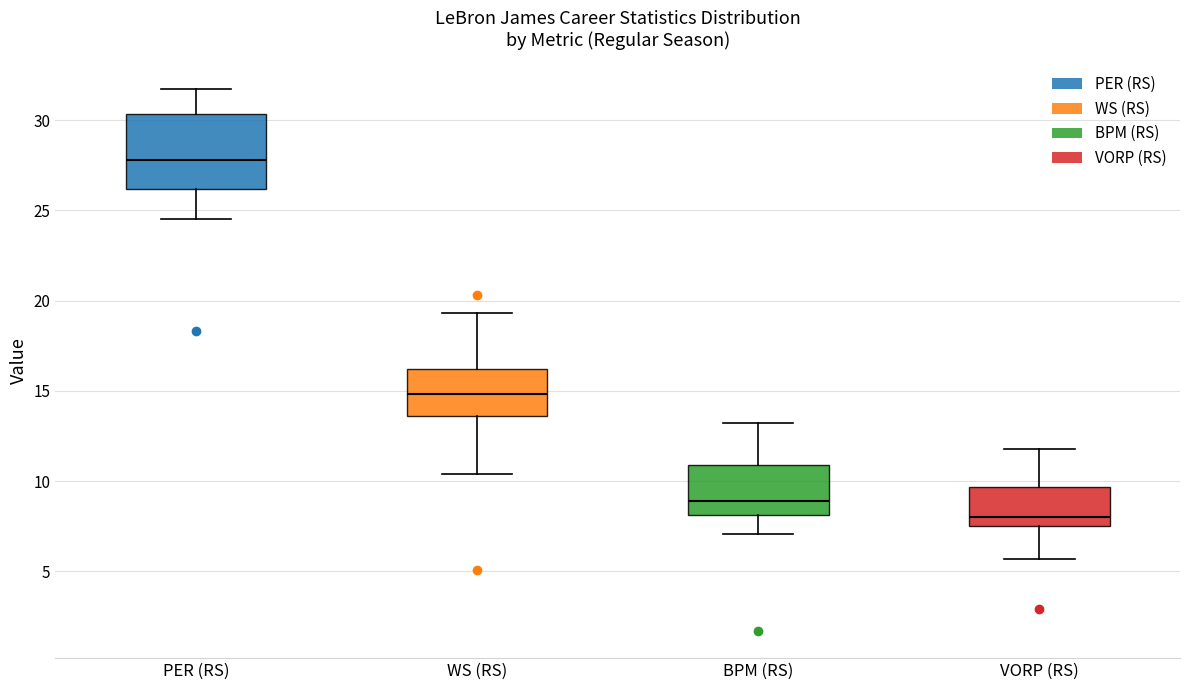

Which box is the tallest, from its lower edge to its upper edge?

PER (RS)